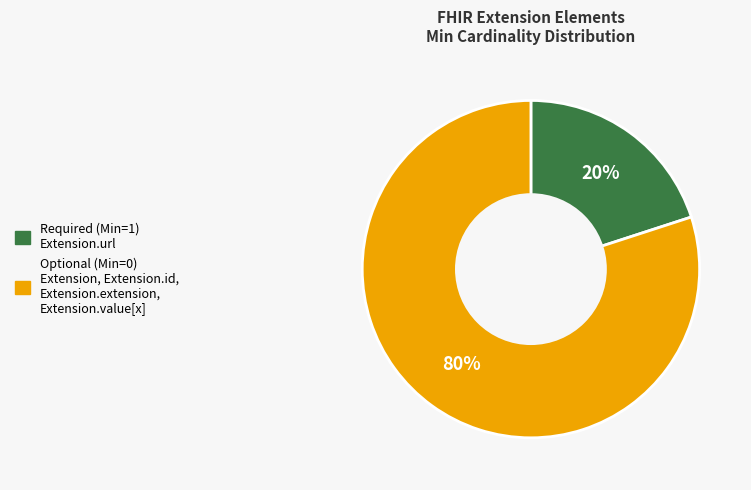

To the nearest percent, what is the average slice percentage?

50%